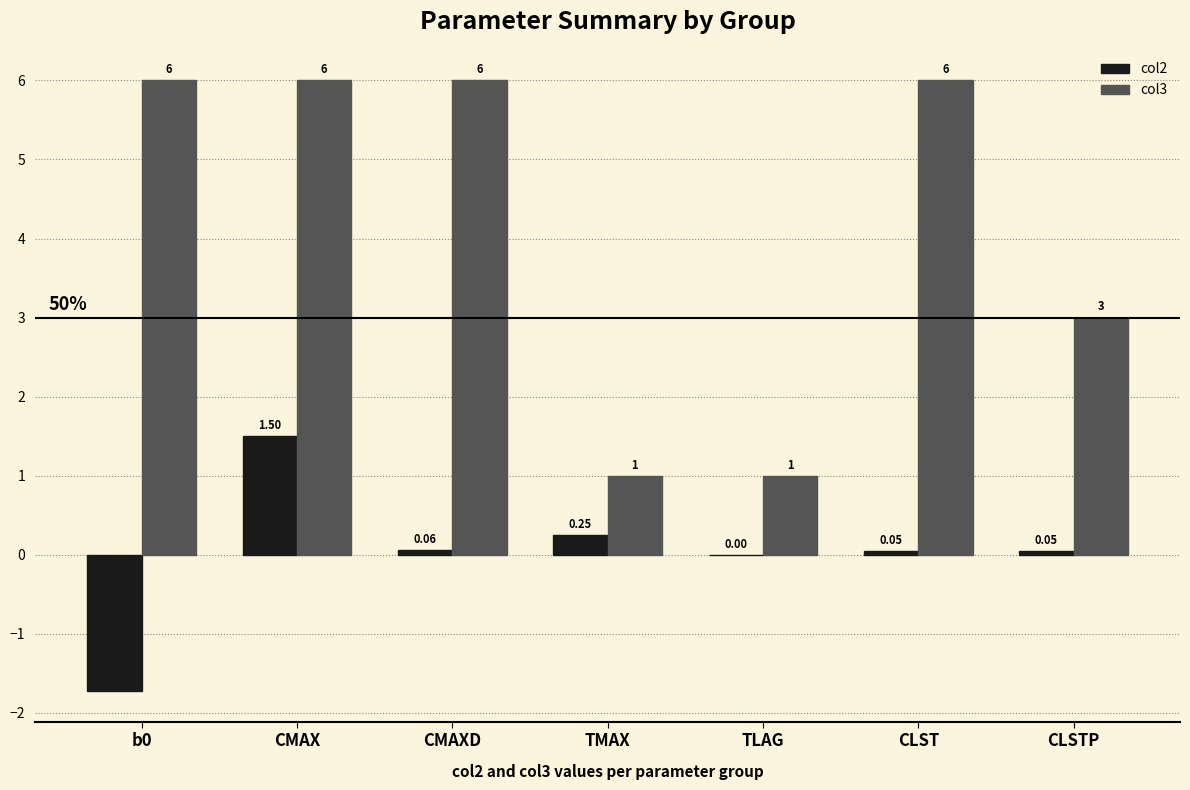

What is the maximum value for col2?

1.5